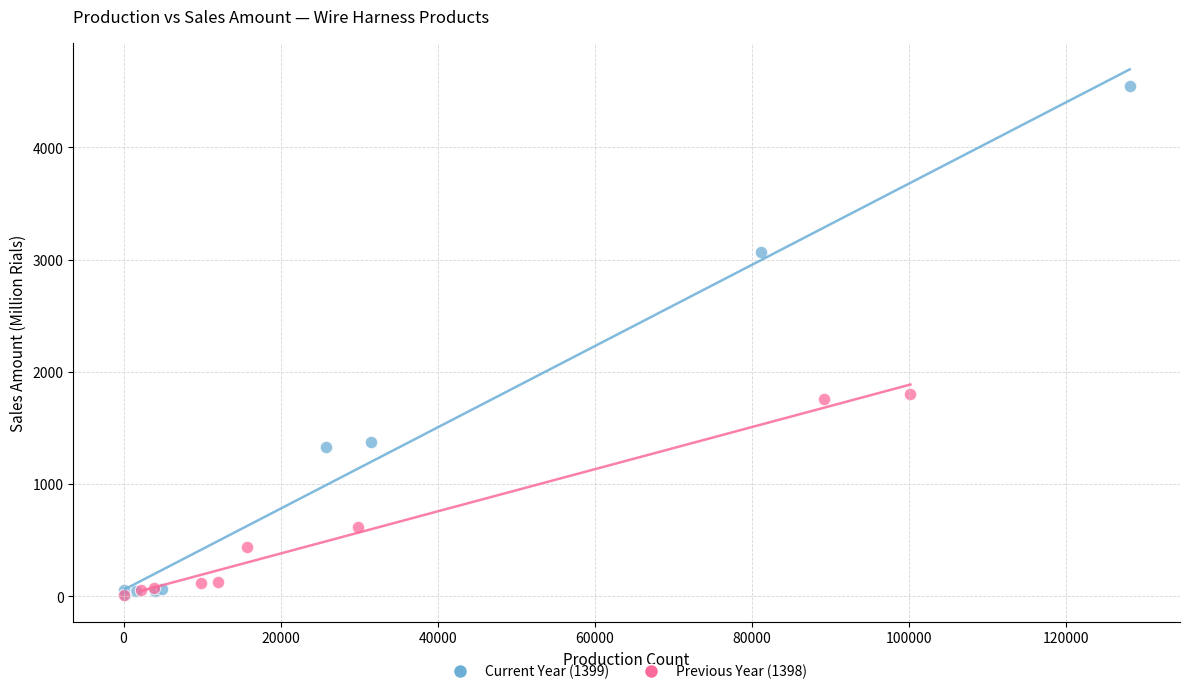

Which series contains the highest Y value?

Current Year (1399)